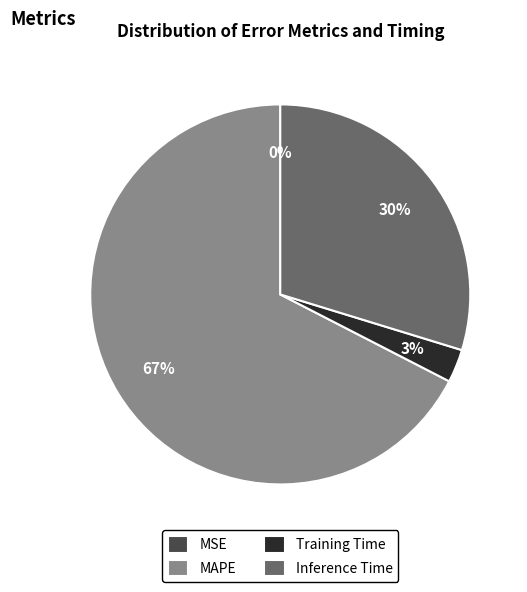

Which slice is the largest?

MAPE